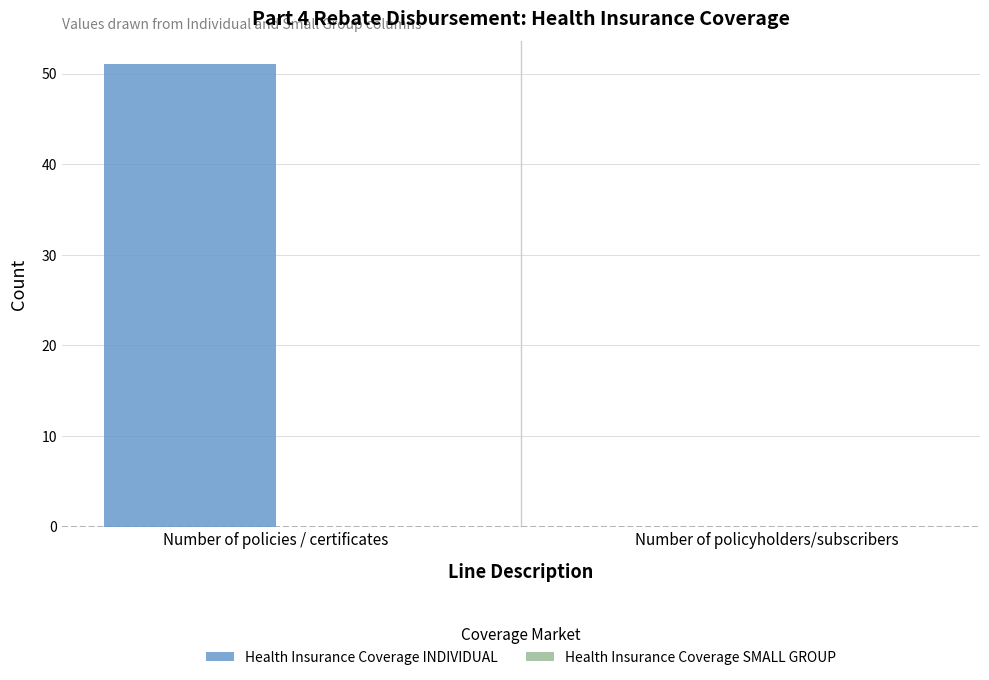

Reading left to right, list all the values displayed in this chart.

Number of policies / certificates=51	Number of policyholders/subscribers=0